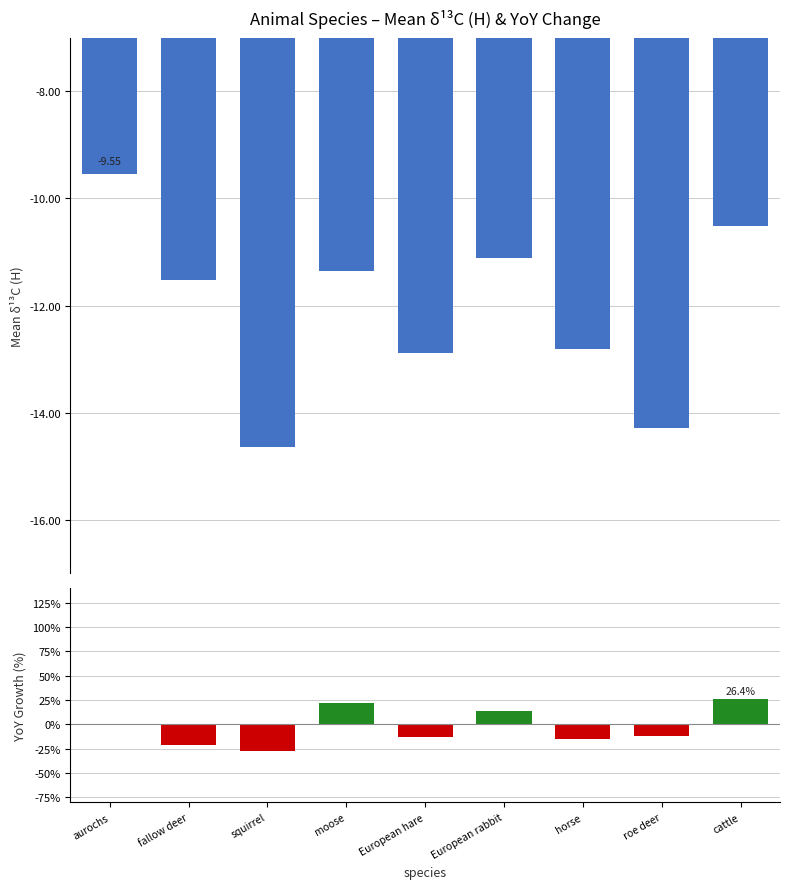

Reading left to right, list all the values displayed in this chart.

aurochs=-9.6	fallow deer=-11.5	squirrel=-14.6	moose=-11.4	European hare=-12.9	European rabbit=-11.1	horse=-12.8	roe deer=-14.3	cattle=-10.5